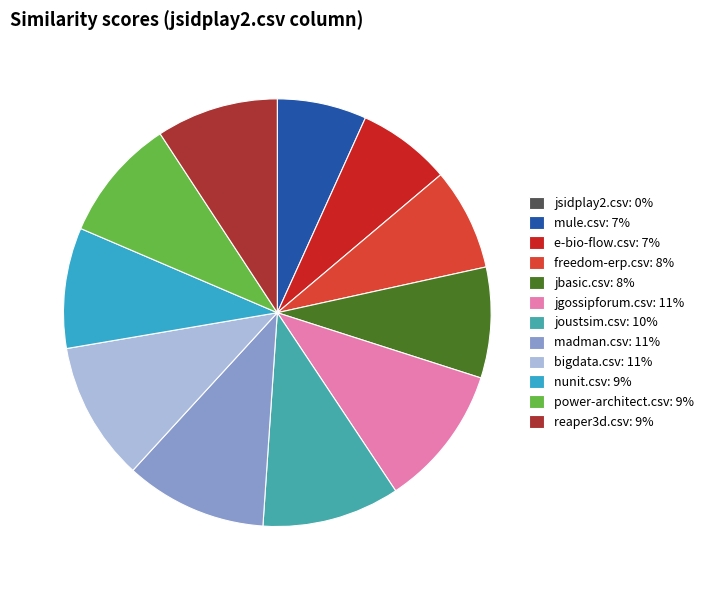

Which has a higher value, joustsim.csv or jbasic.csv?

joustsim.csv